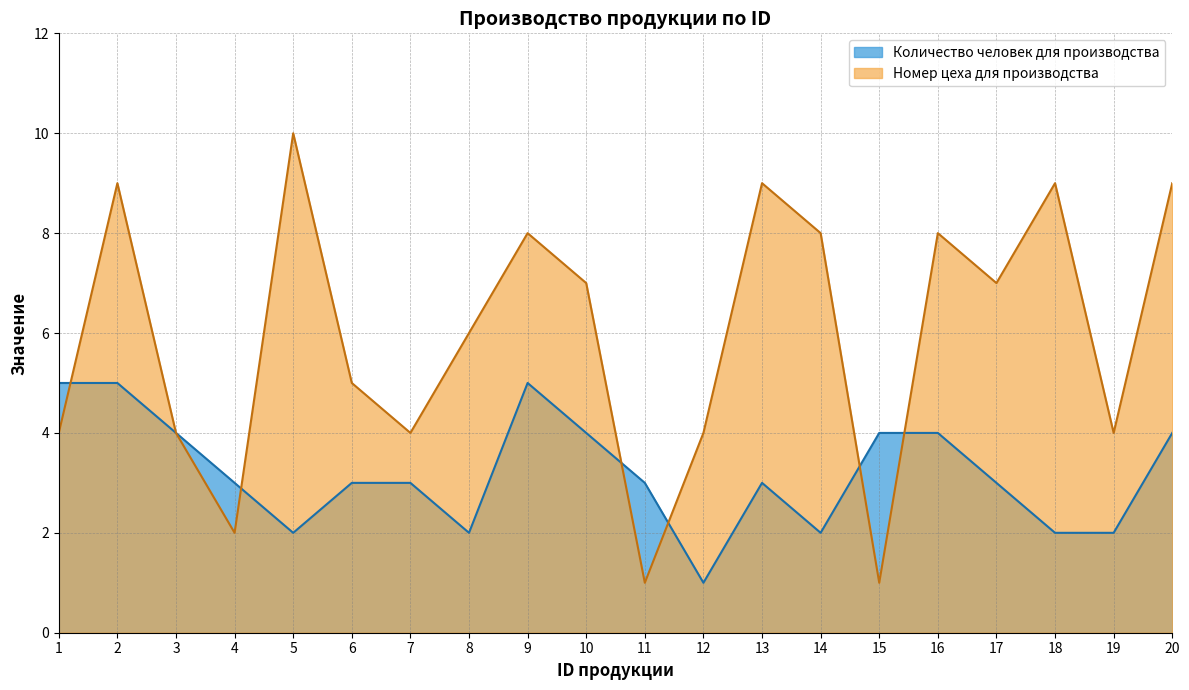

Reading left to right, extract all data points from this chart.

Количество человек для производства: 5	5	4	3	2	3	3	2	5	4	3	1	3	2	4	4	3	2	2	4
Номер цеха для производства: 4	9	4	2	10	5	4	6	8	7	1	4	9	8	1	8	7	9	4	9